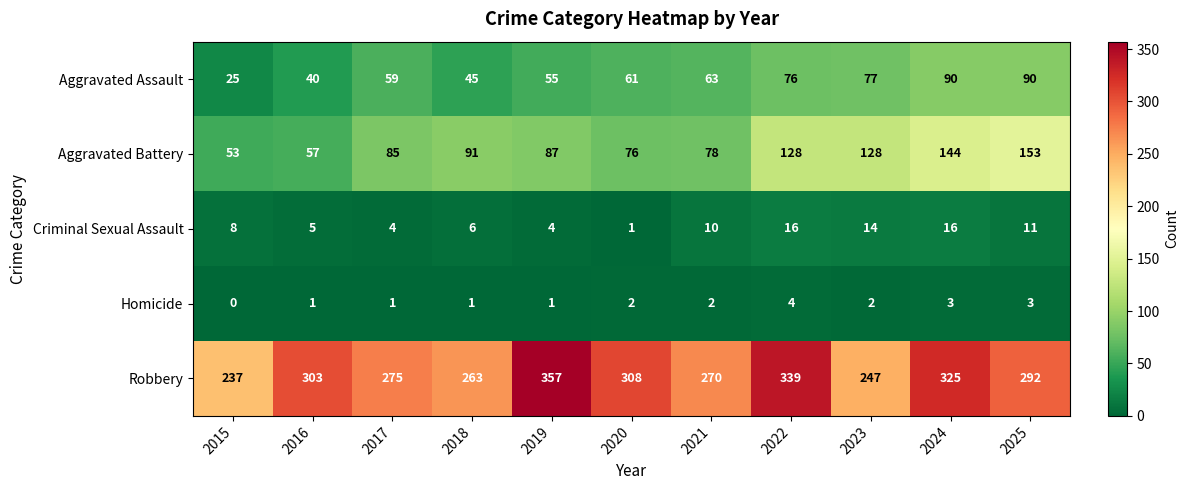

Which series has the largest range (max minus min)?

Robbery